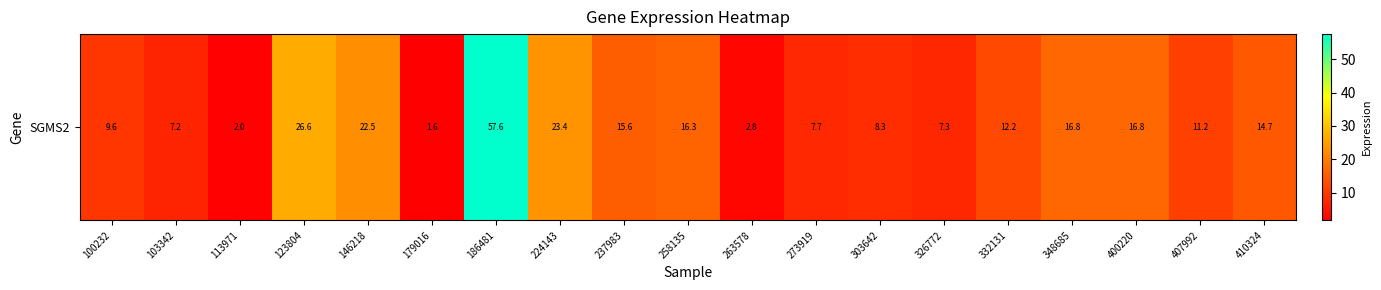

What is the sum of all values?

280.3